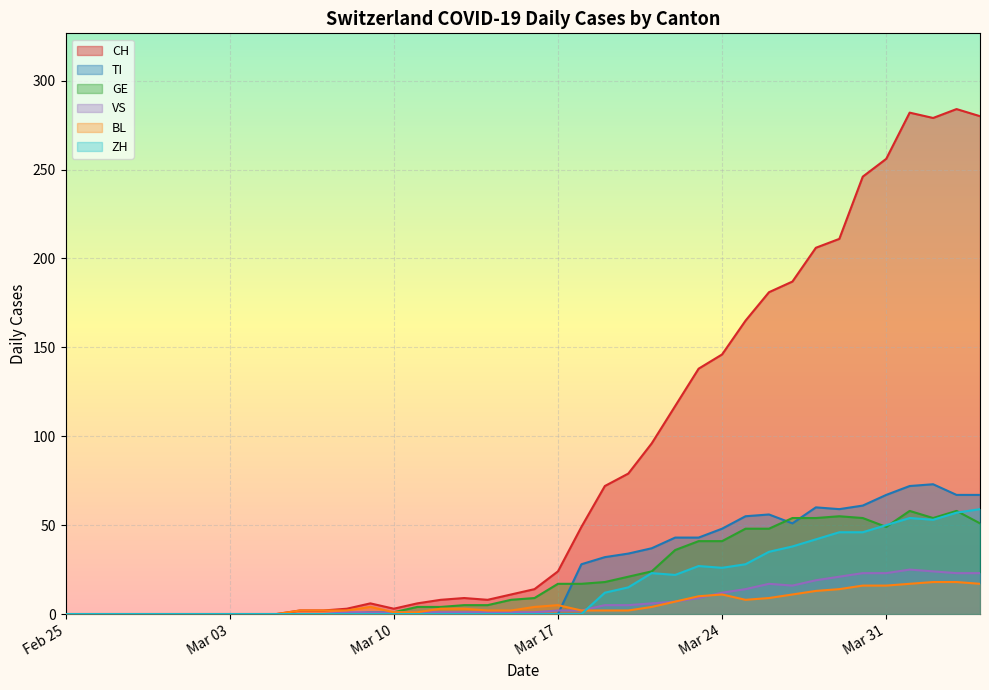

Which series has the largest total across all categories?

CH